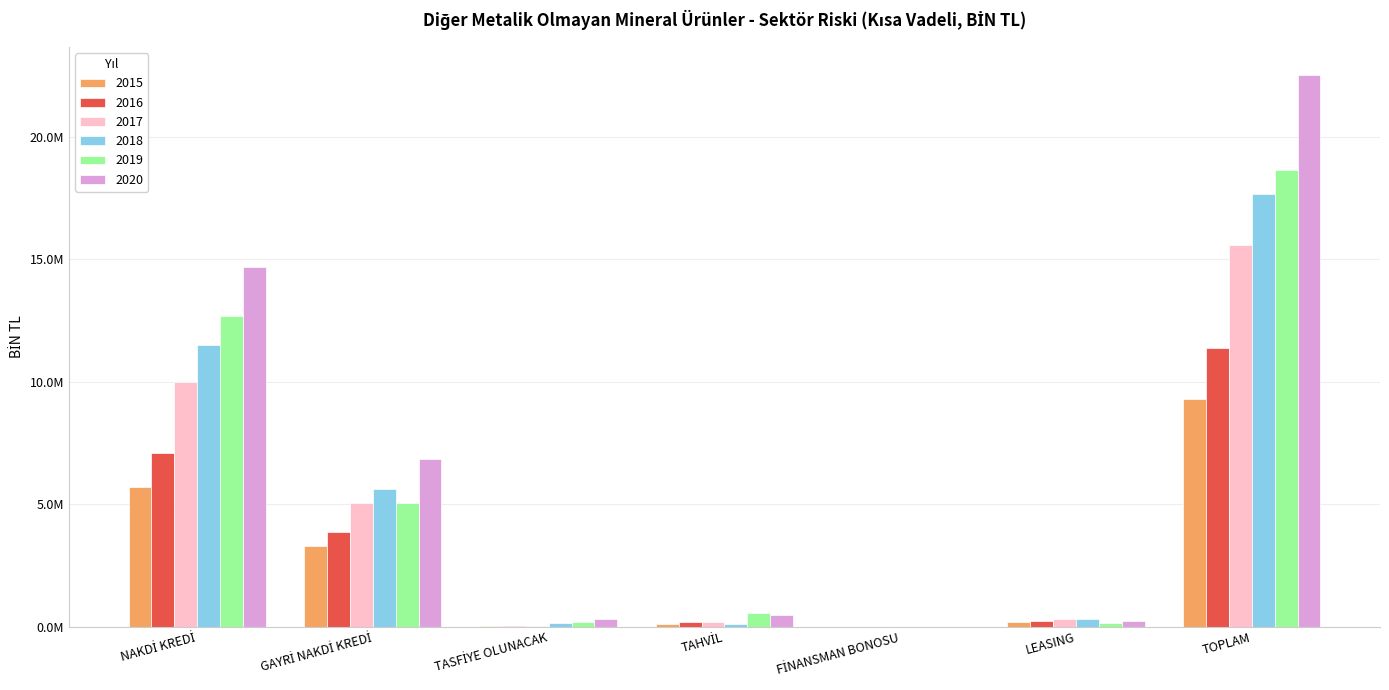

What are all the series names shown in the legend?

2015, 2016, 2017, 2018, 2019, 2020